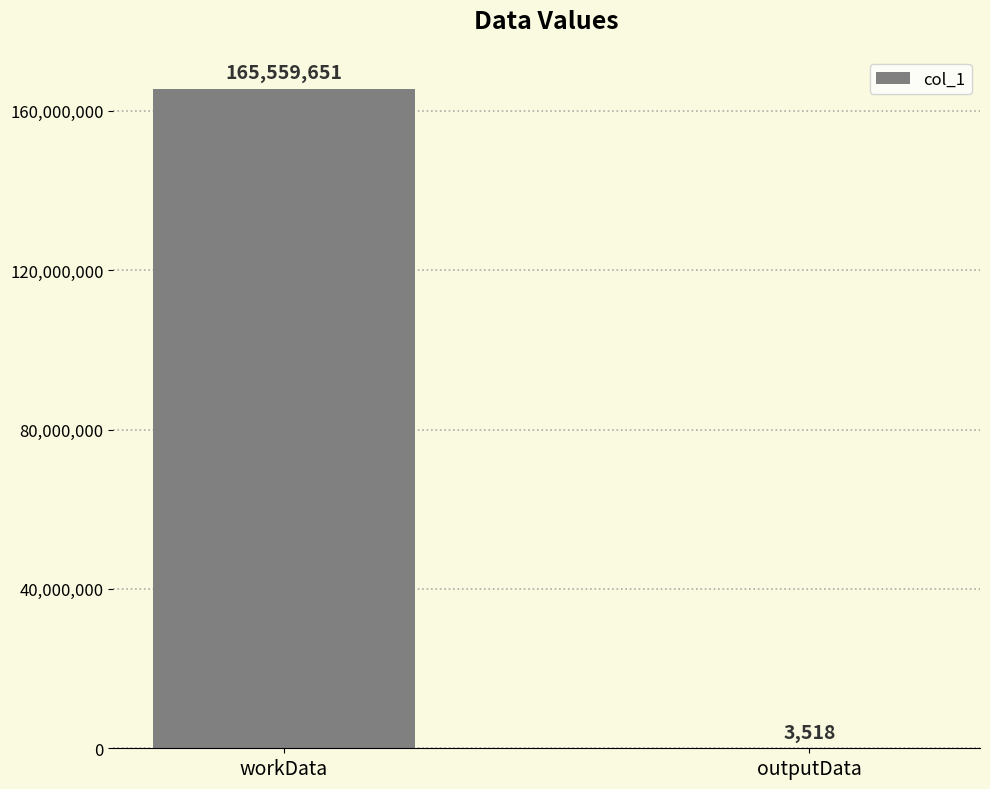

What is the maximum value shown in the chart?

165559651